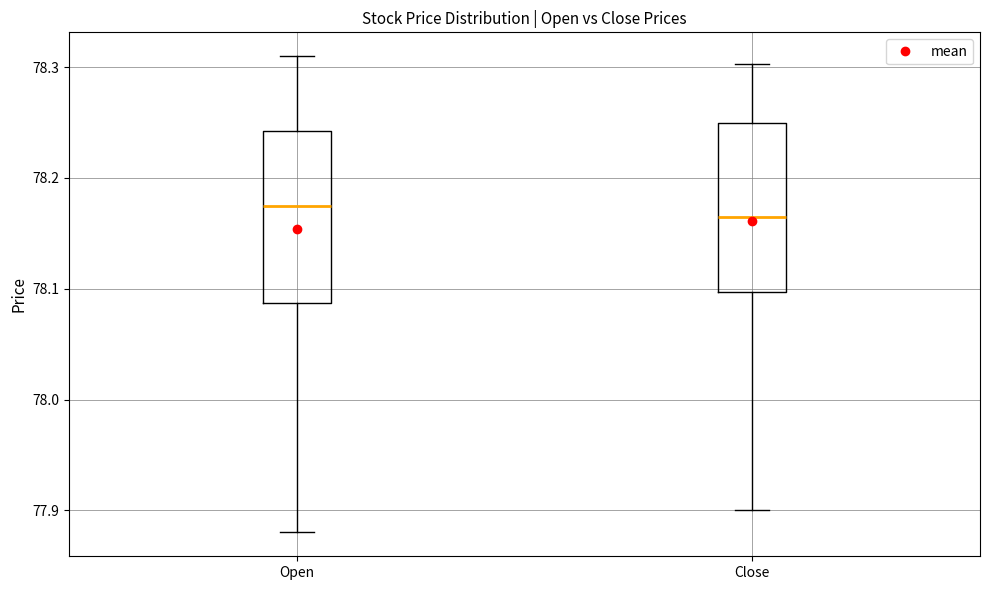

Reading left to right, read every box against the y-axis: the position of its median line, the range the box covers, and the ends of its whiskers. The values are not printed on the chart, so give them approximately, as read against the axis.

Open: median 78.18, box 78.09 to 78.24, whiskers 77.88 to 78.31
Close: median 78.17, box 78.10 to 78.25, whiskers 77.90 to 78.30